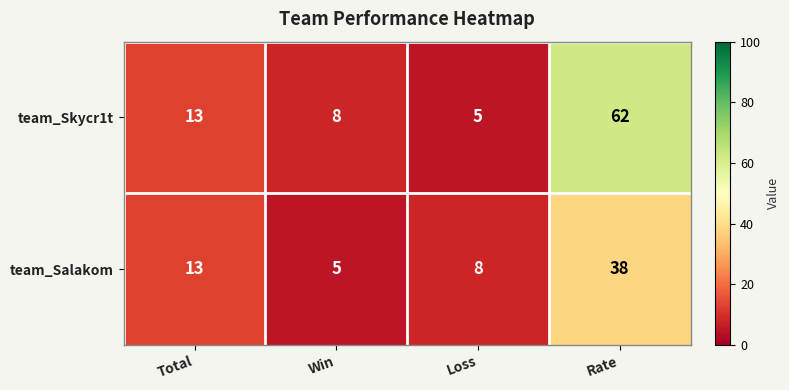

How many distinct data groups are displayed?

2